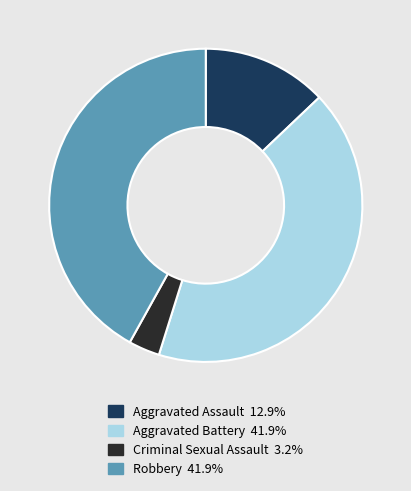

Is there a majority slice in this chart?

No